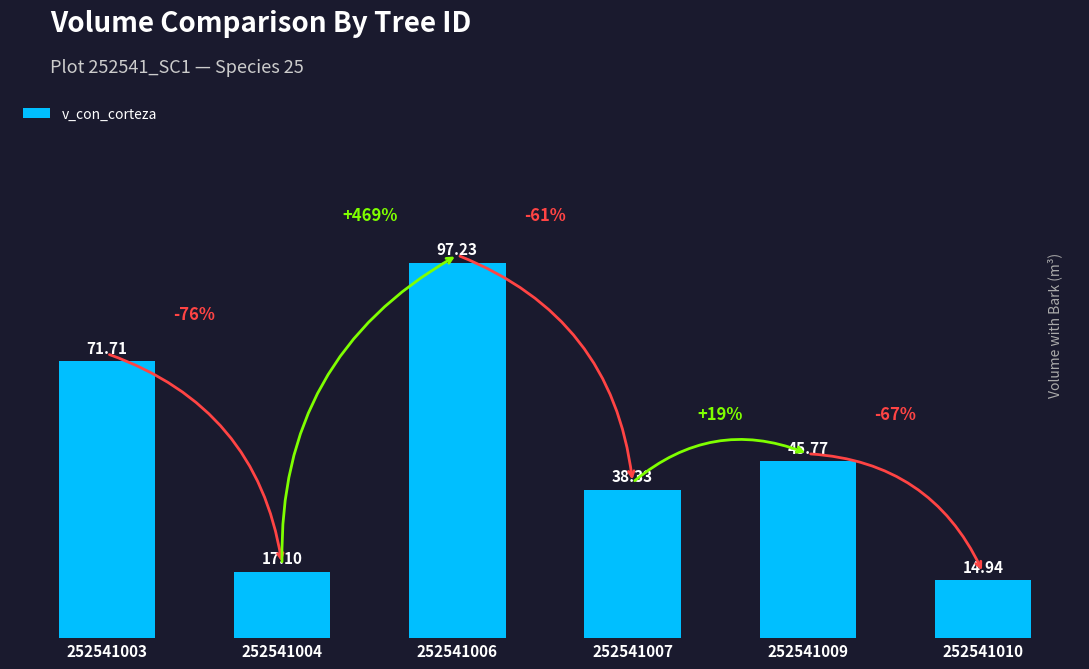

What is the difference between the second highest and minimum values?

56.8